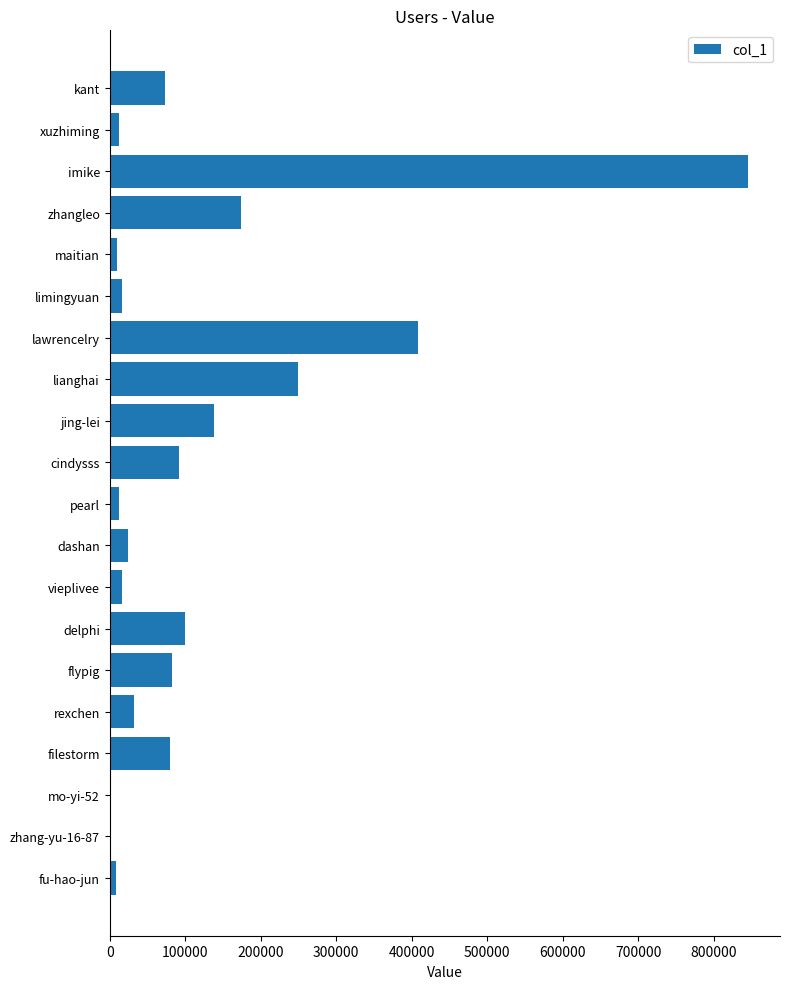

What is the sum of the values at lianghai and imike?

1094810